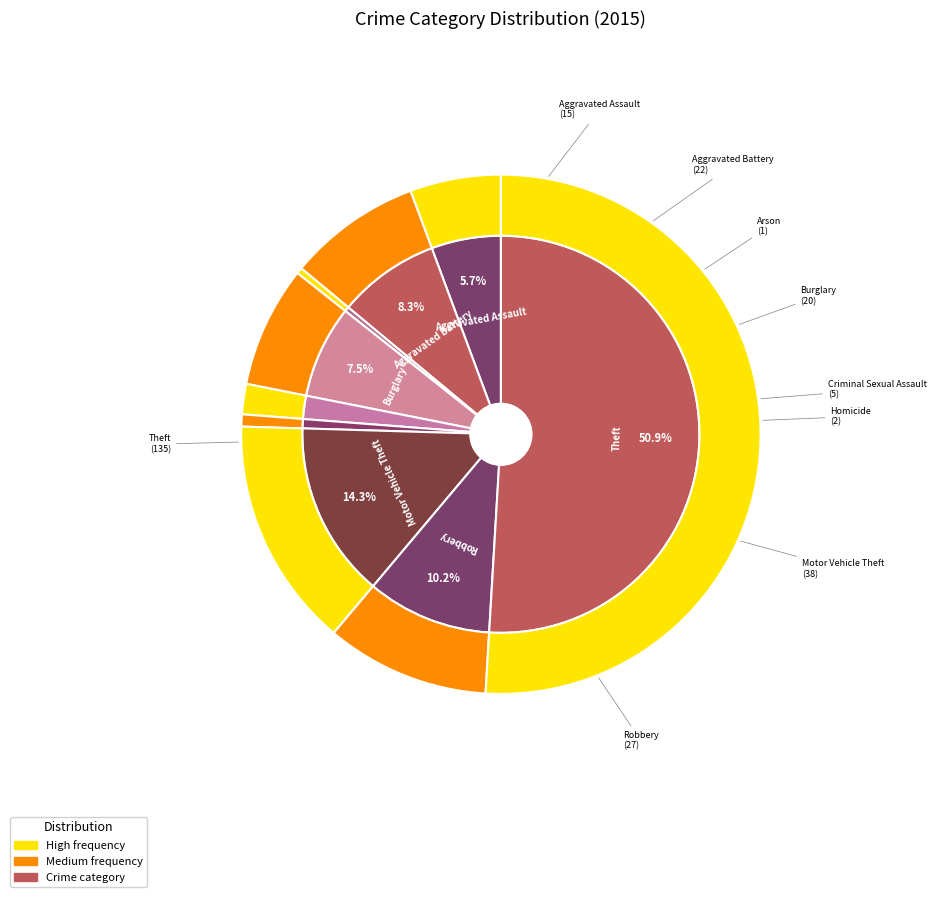

How many slices are in this pie chart?

9